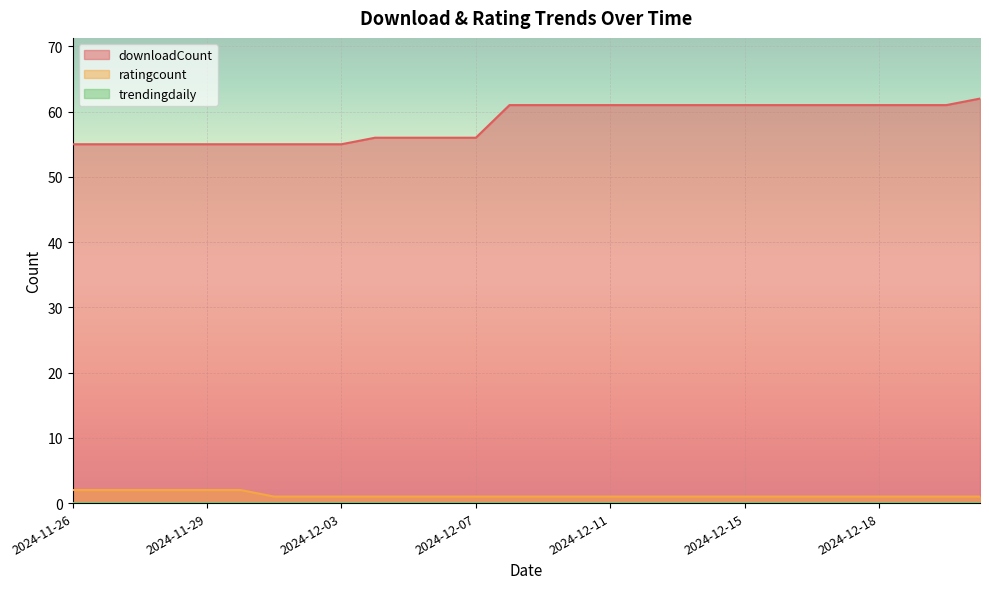

What is the lowest value of the downloadCount series?

55